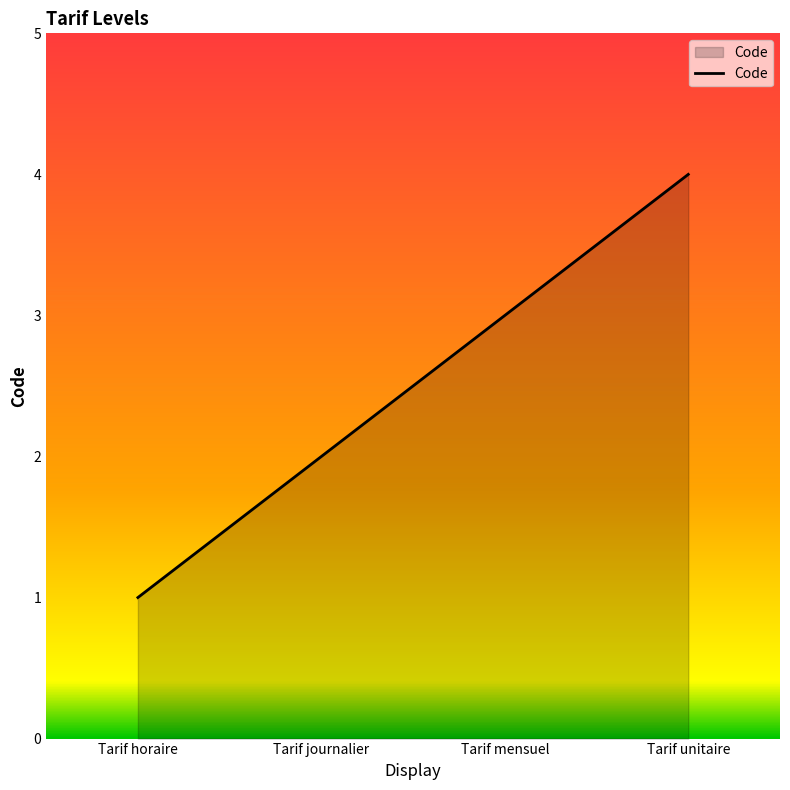

True or false: the data shows 2 at Tarif journalier.

True